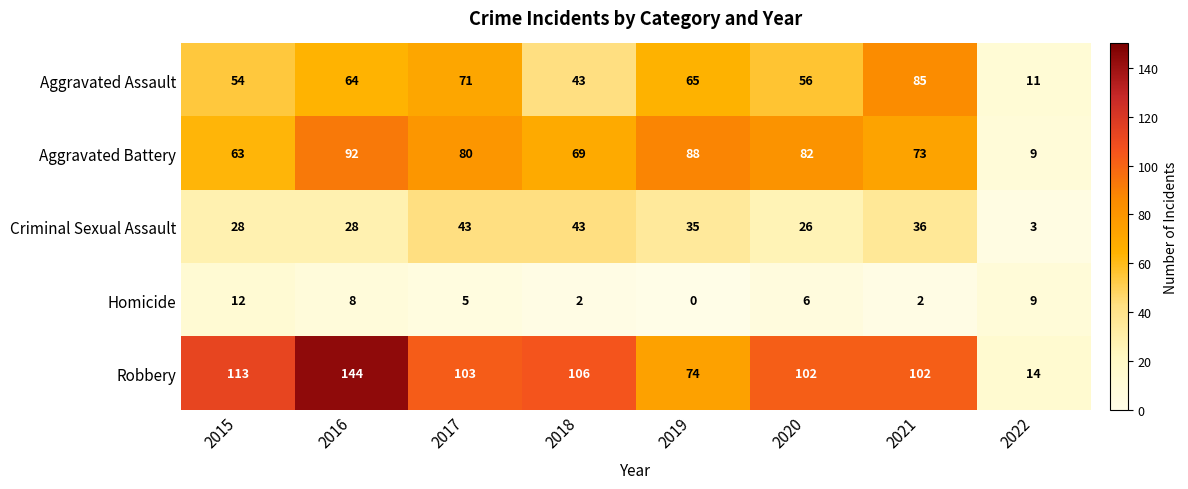

What is the difference between the highest and lowest values at 2018?

104